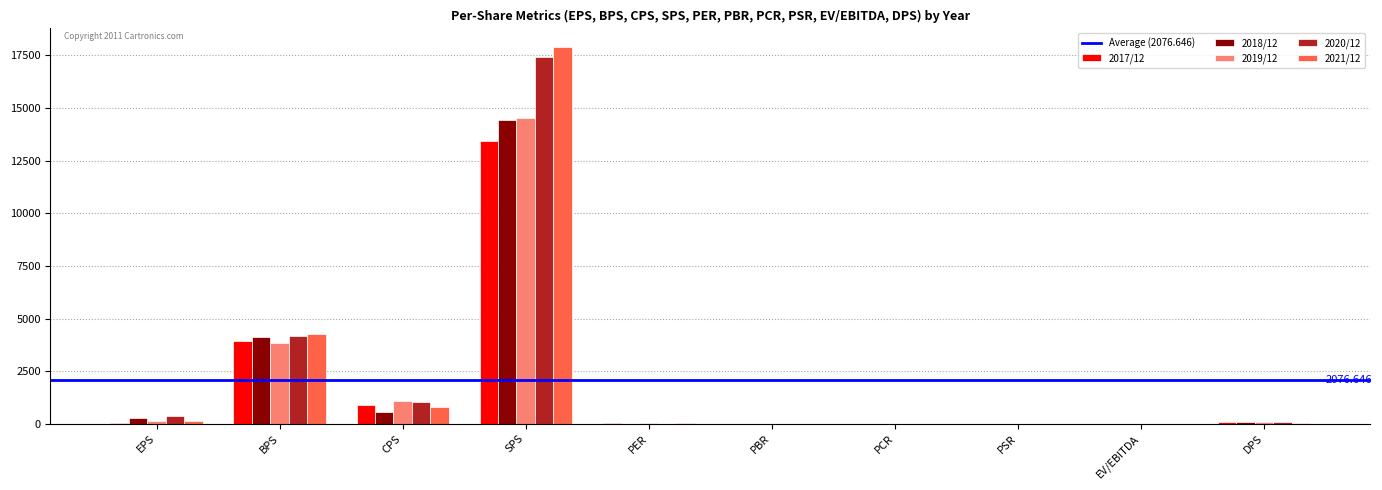

What value does the 2019/12 series have at CPS?

1073.0